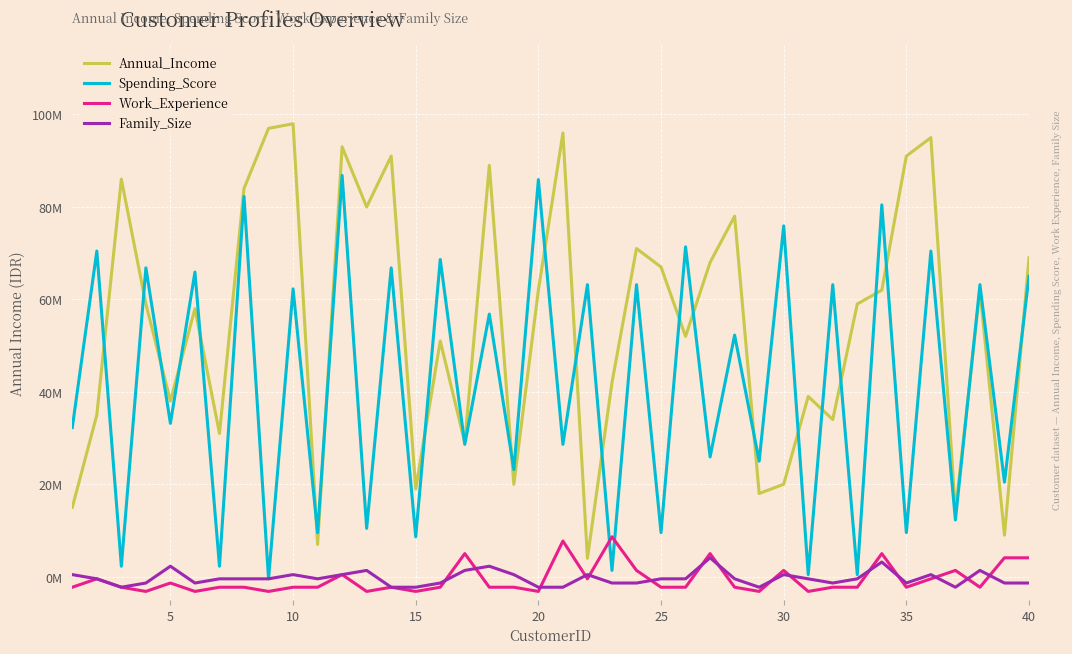

Which series changed the most between 20 and 25?

Annual_Income